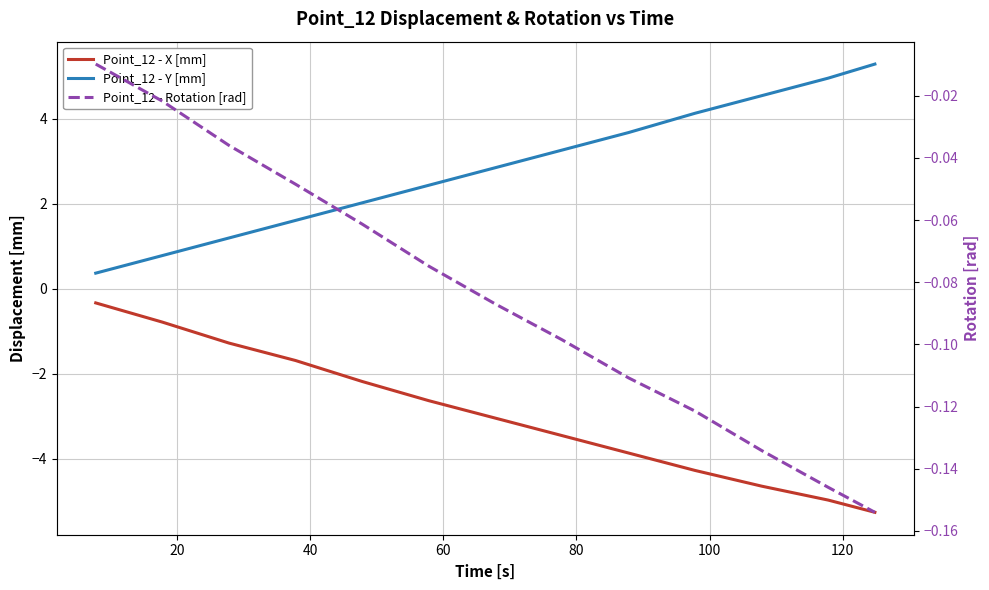

What is the label of the 3rd point from the left?

40